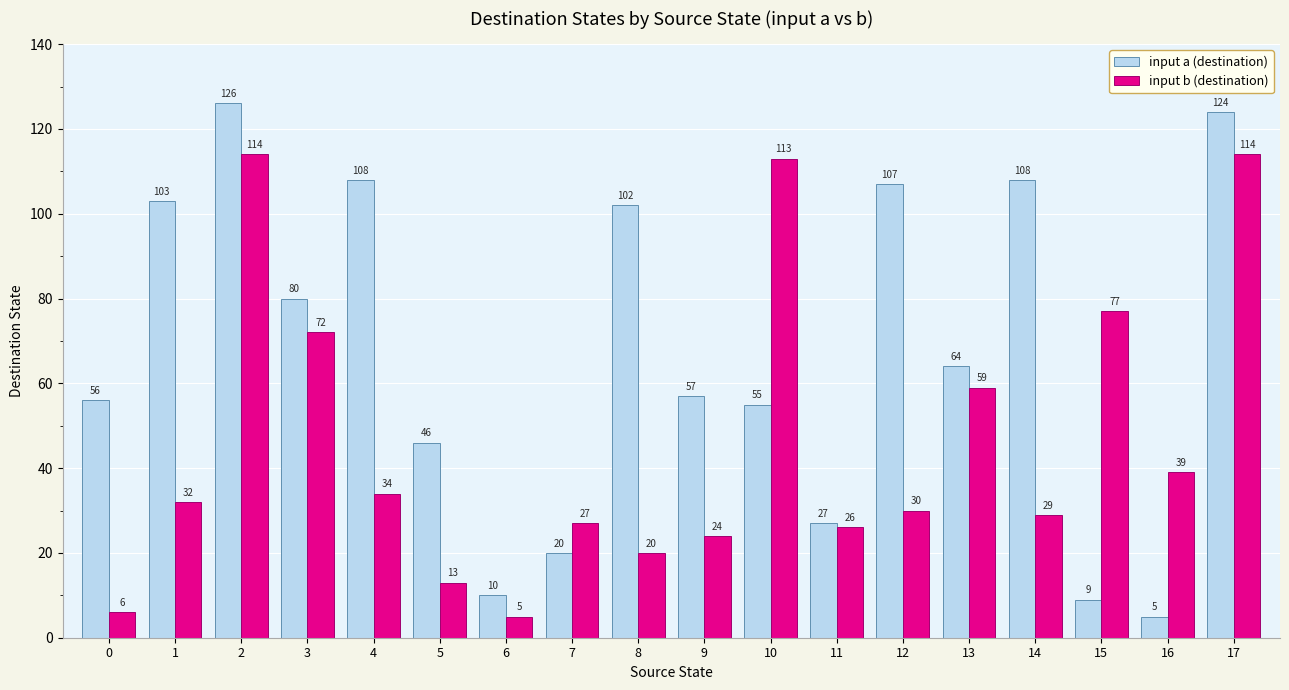

What is the sum of all input a (destination) values?

1207